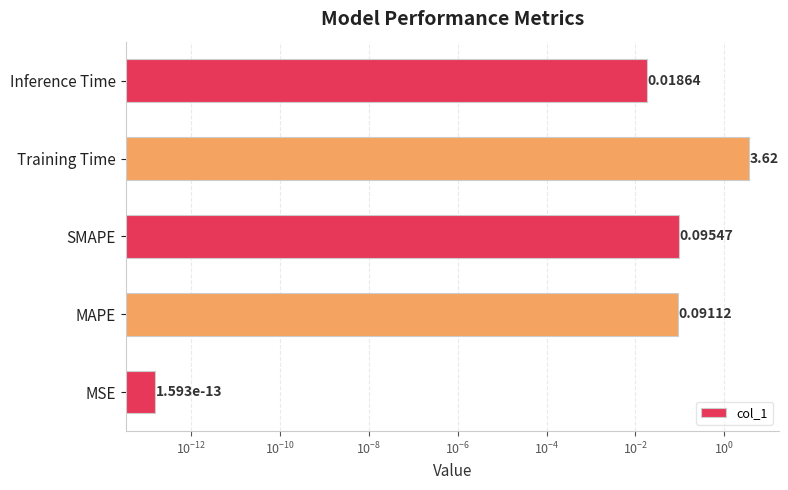

How many bars are there in total?

5